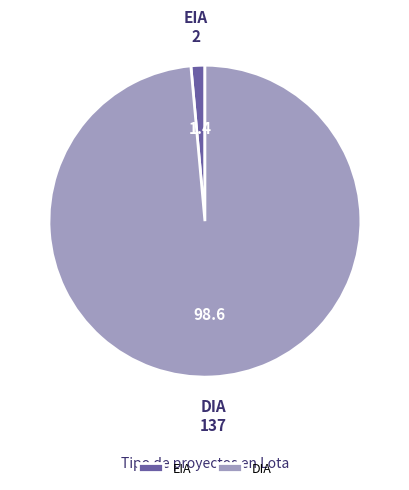

What is the largest slice in the pie chart?

DIA